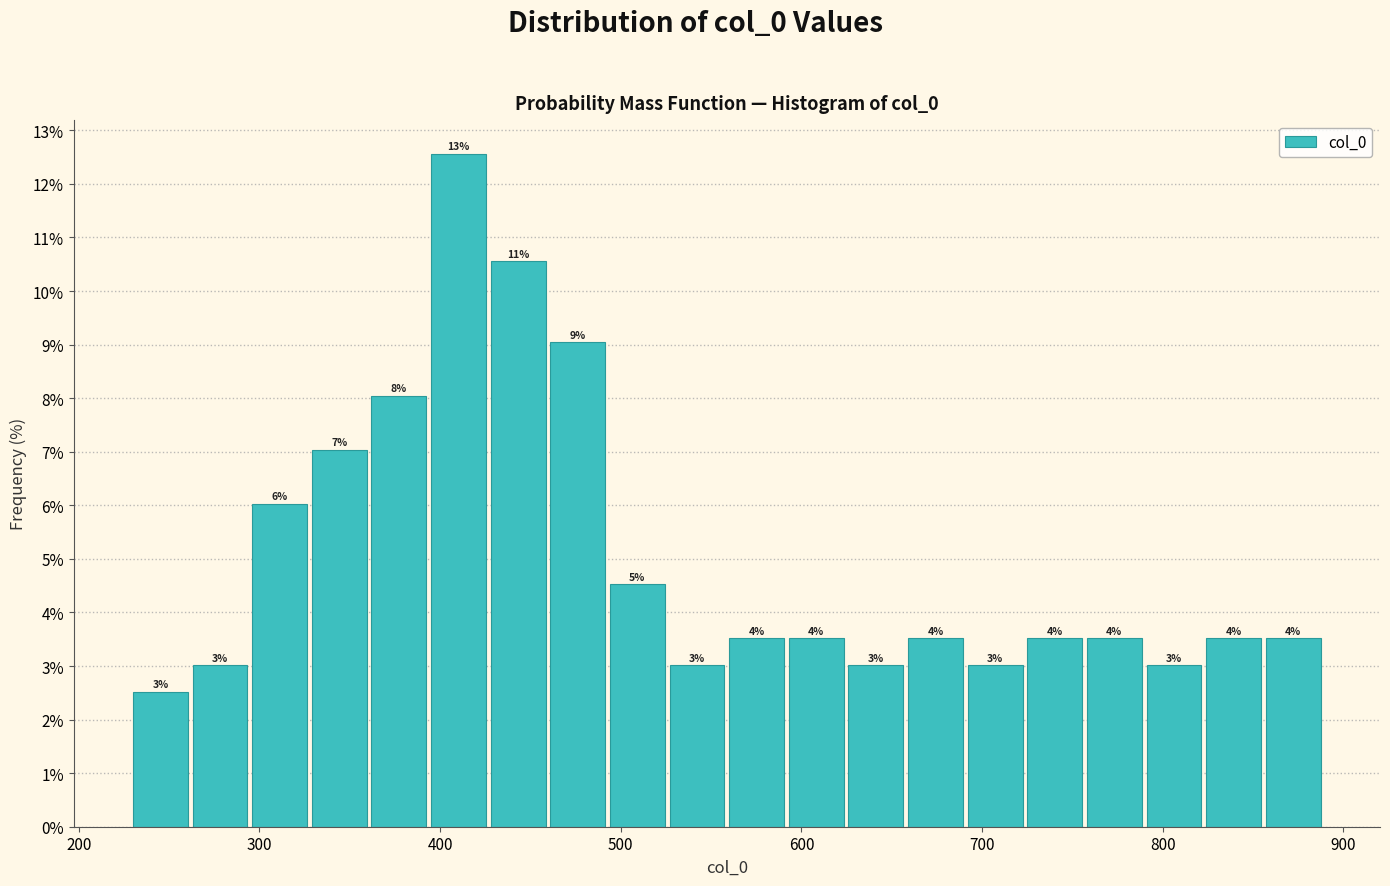

Around what value on the x-axis is the tallest bar? Give the approximate position of its centre, as read against the axis.

410